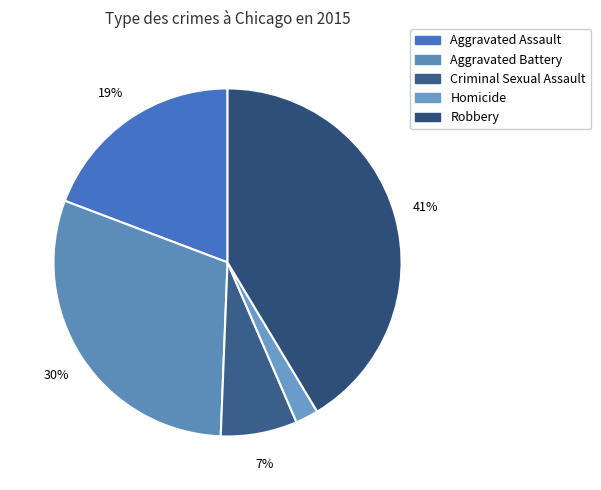

How many segments does this pie chart have?

5